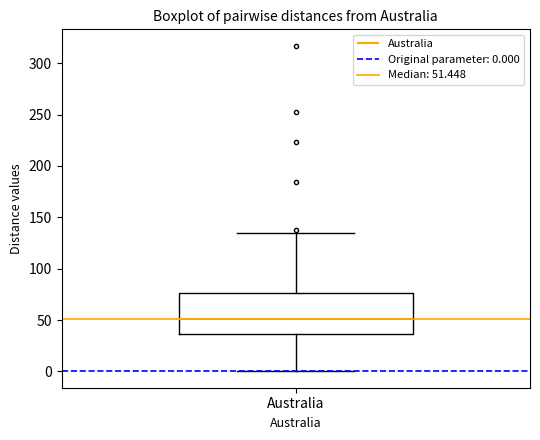

Transcribe this box plot: give where the median line is, the range the box spans, and where the two whiskers end, as read against the y-axis. The values are not printed on the chart, so give them approximately, as read against the axis.

median 50, box 35 to 75, whiskers 0 to 135